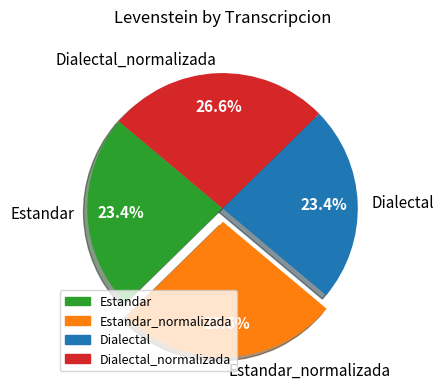

True or false: Estandar accounts for 23% of the total.

True